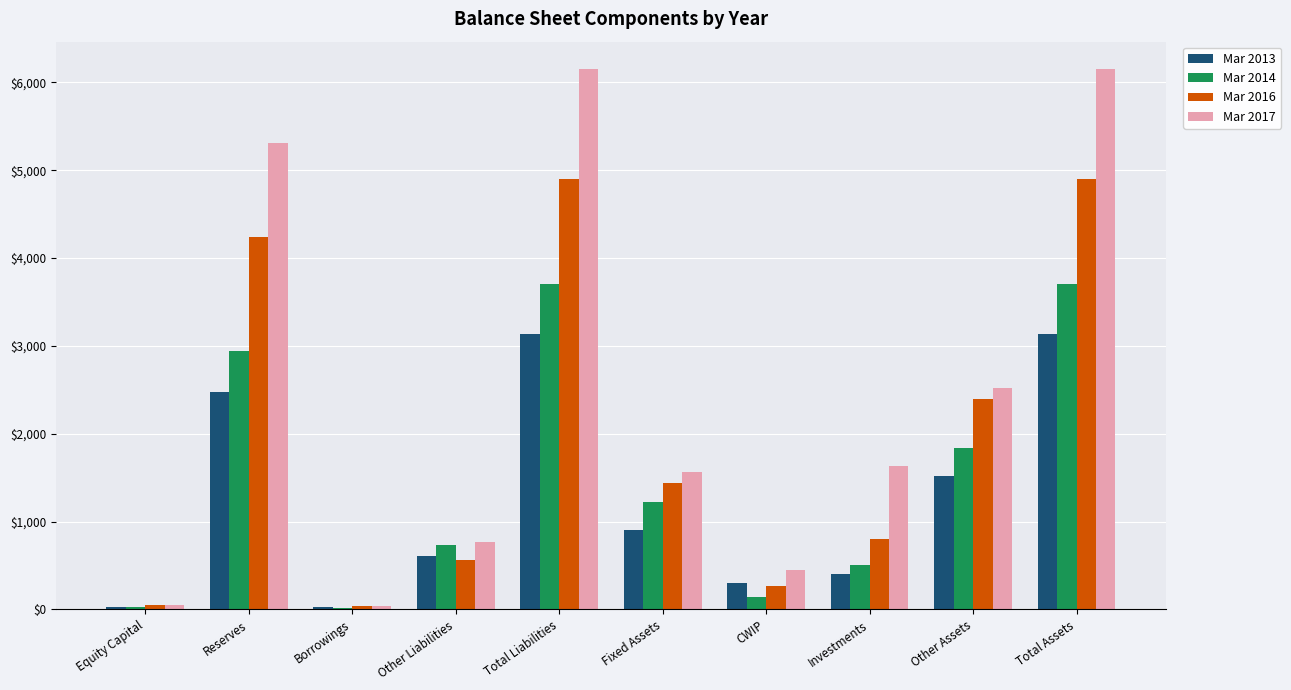

The Mar 2017 series shows 1631 at Investments. True or false?

True